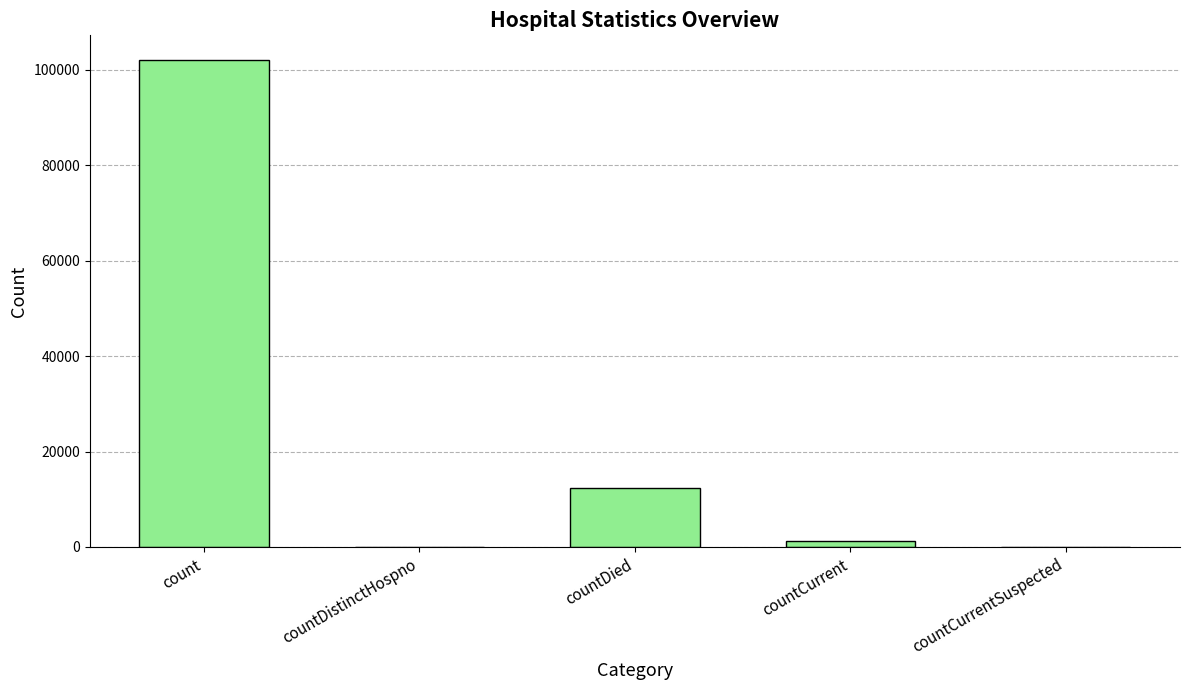

At which label does the data first exceed 1285?

count